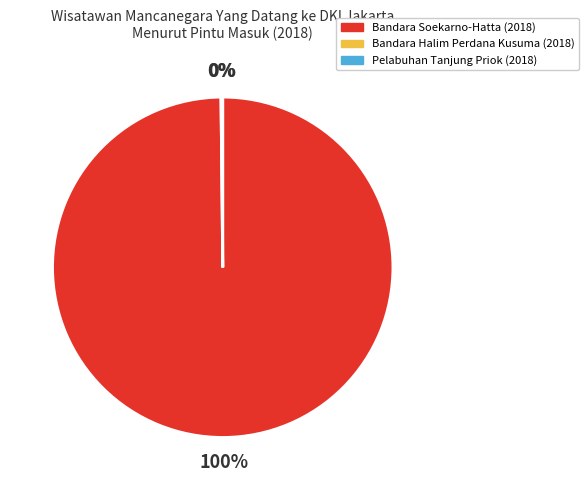

Which category has the biggest portion of the pie?

Bandara Soekarno-Hatta